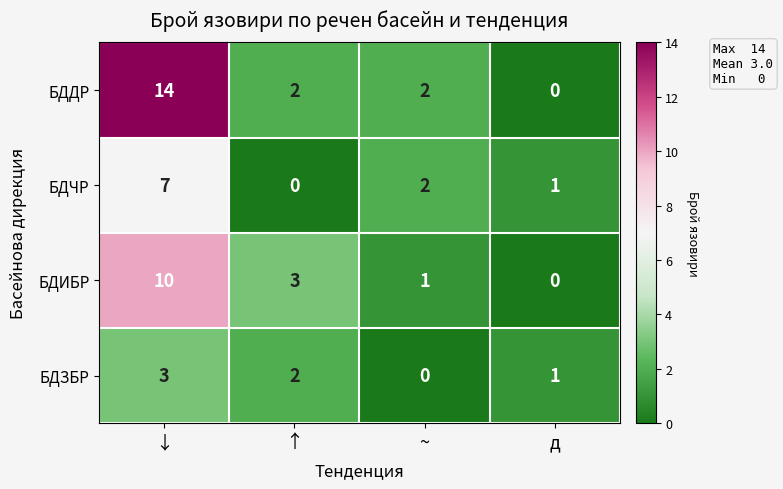

What is the difference between the maximum and second lowest values in the БДИБР series?

9